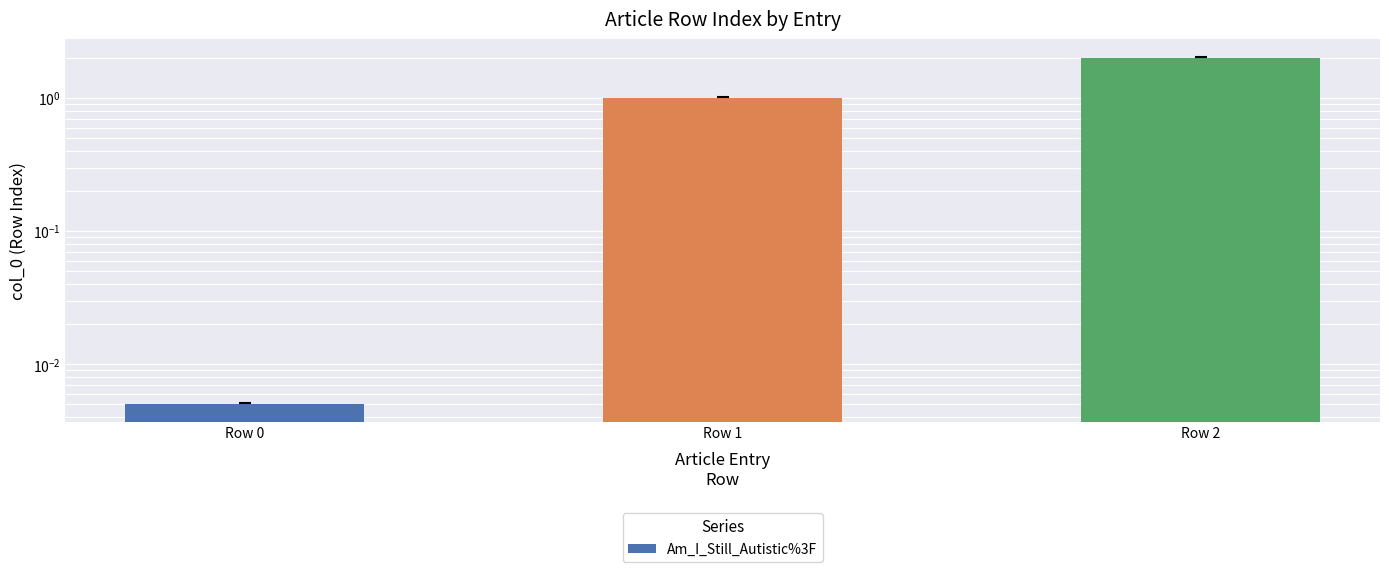

What is the average value?

1.0